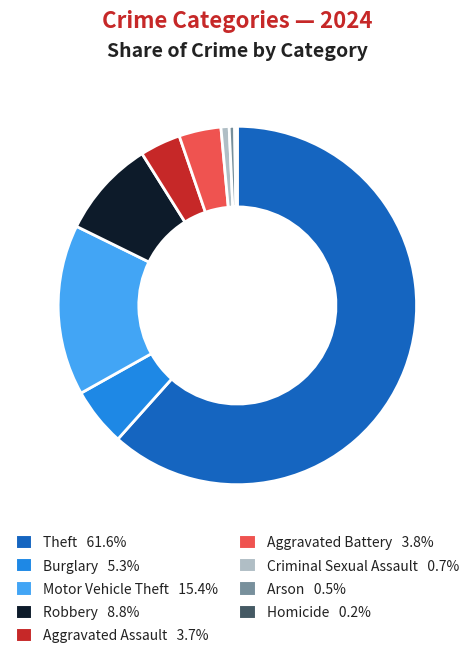

Is there a majority slice in this chart?

Yes